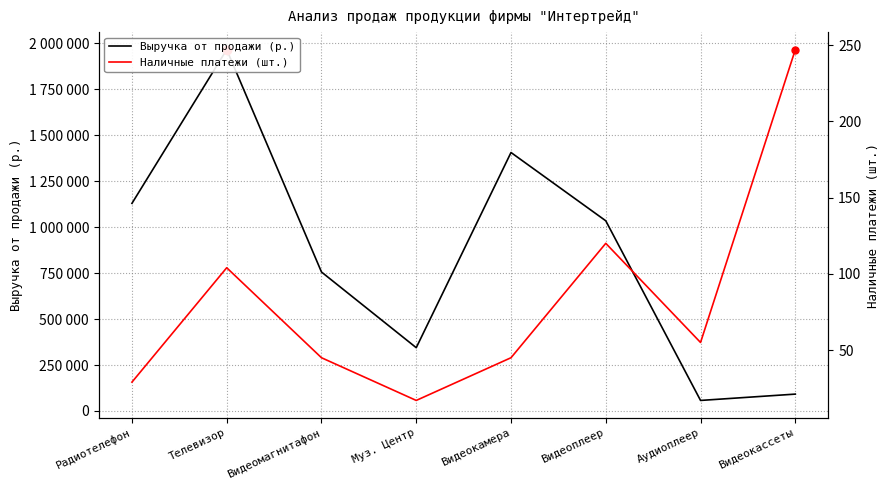

Is it true that Выручка от продажи (р.) equals 1406580 at Видеокамера?

True